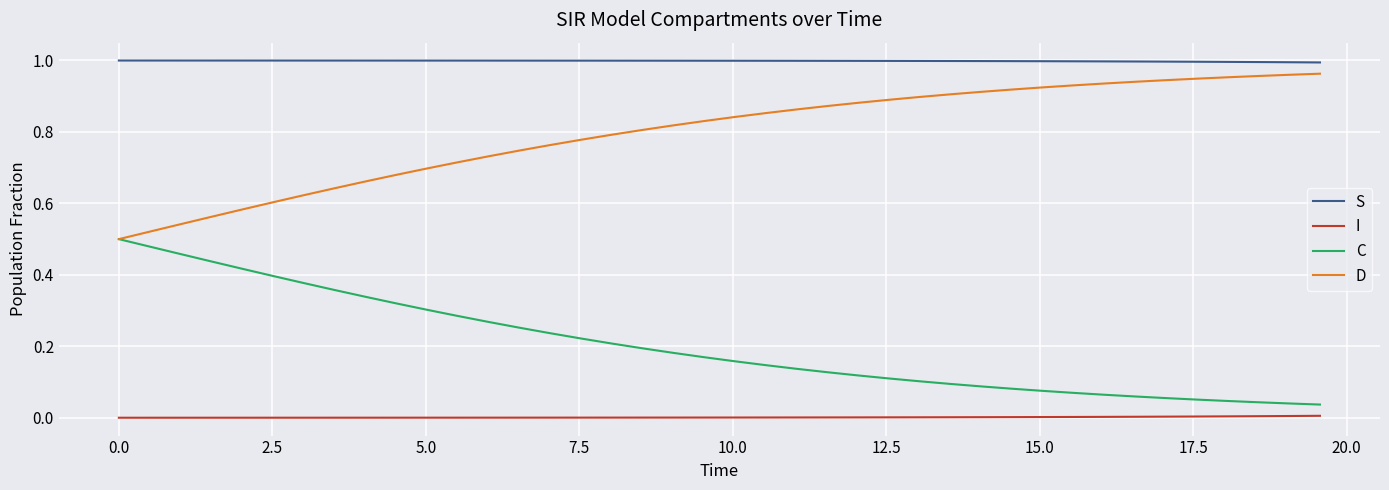

Rank the series by their average value, from lowest to highest.

I, C, D, S